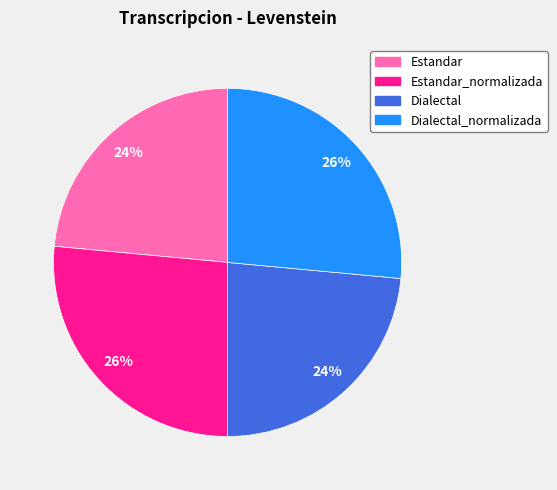

To the nearest percent, what is the average slice percentage?

25%